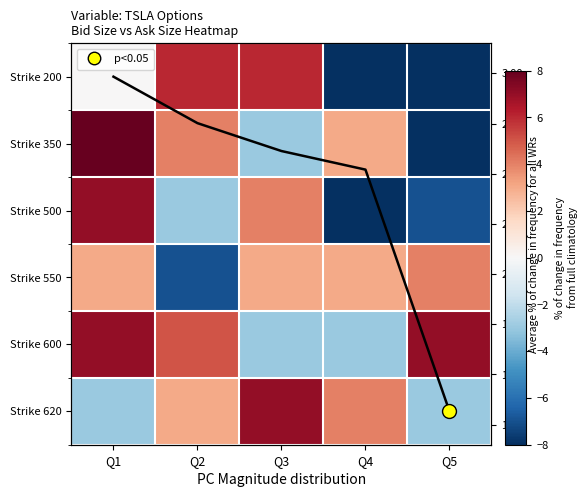

At which category does the chart reach its minimum across all series?

Q4